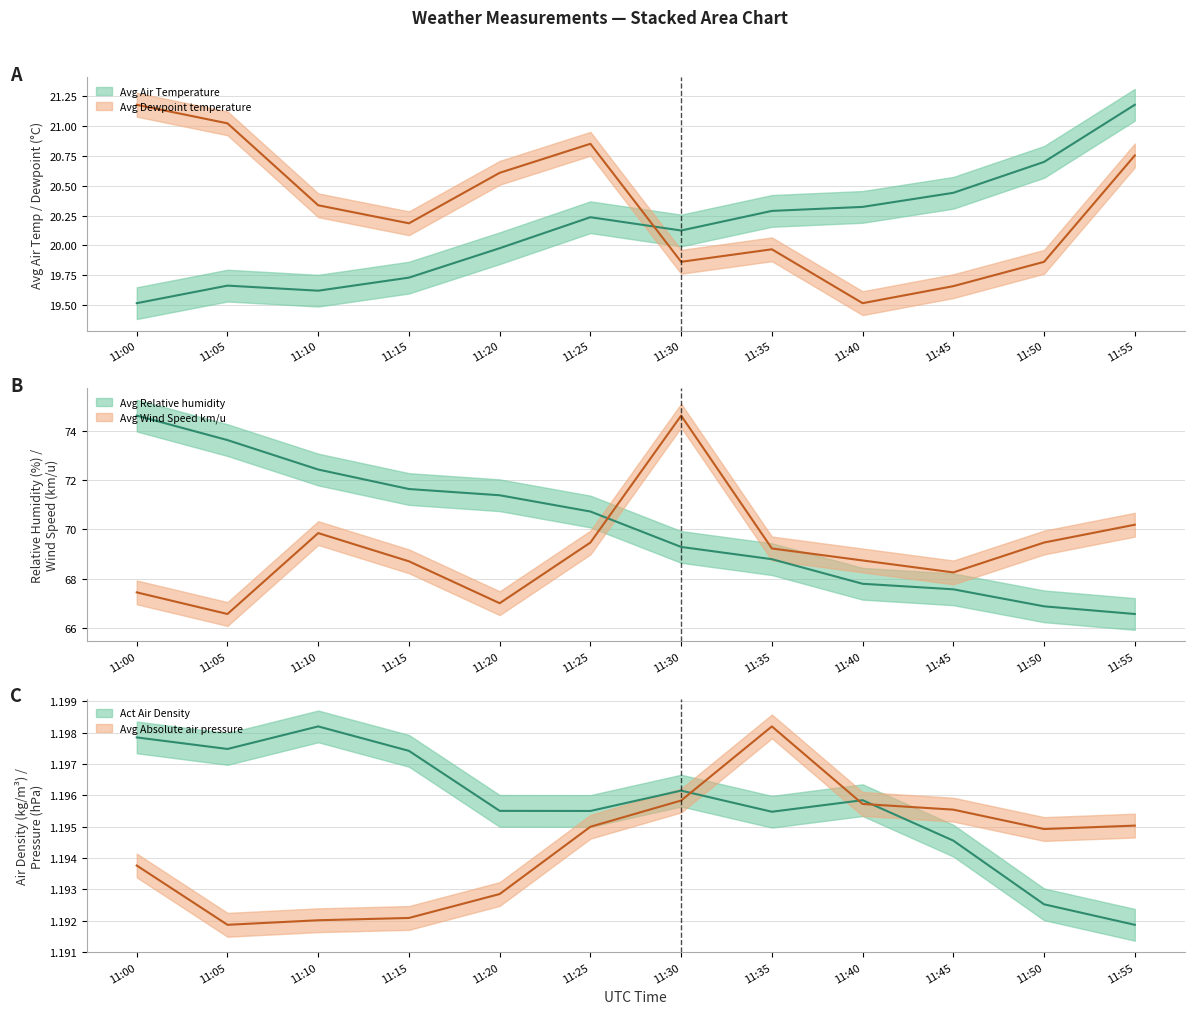

True or false: Avg Absolute air pressure and Avg Dewpoint temperature cross at least once.

False